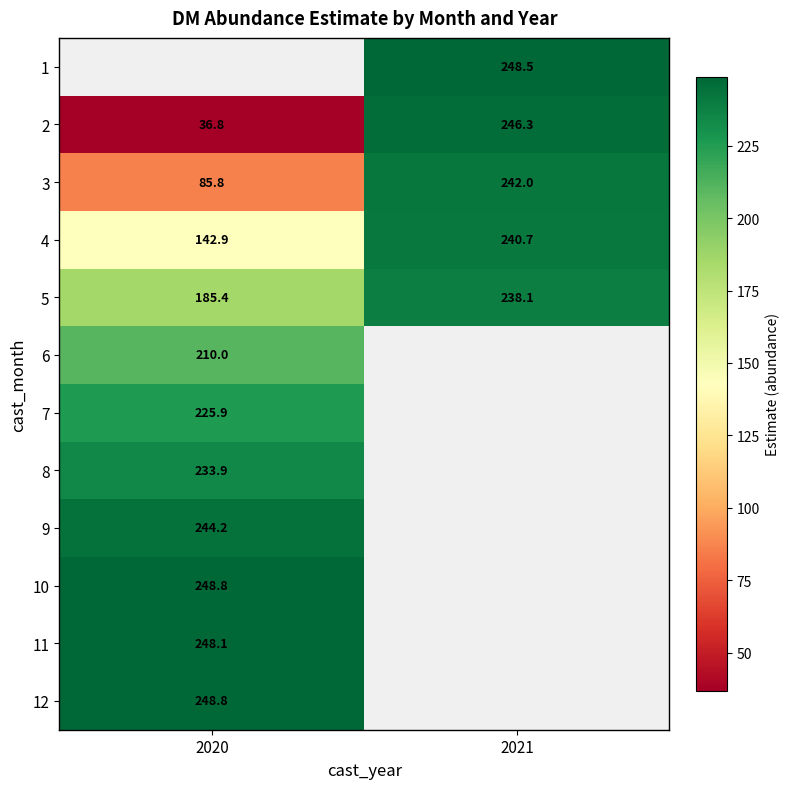

Which category has the lowest value in the 3 series?

2020